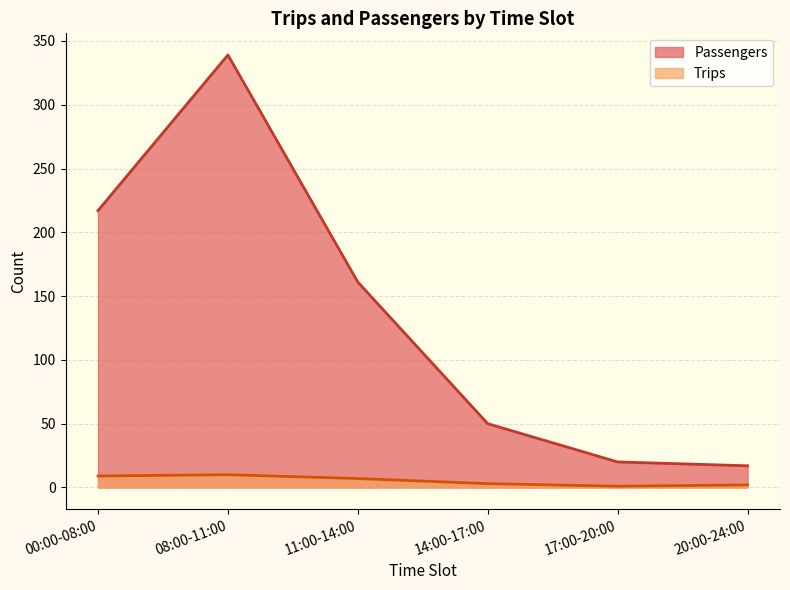

The value of Trips at 14:00-17:00 is 3. True or false?

True